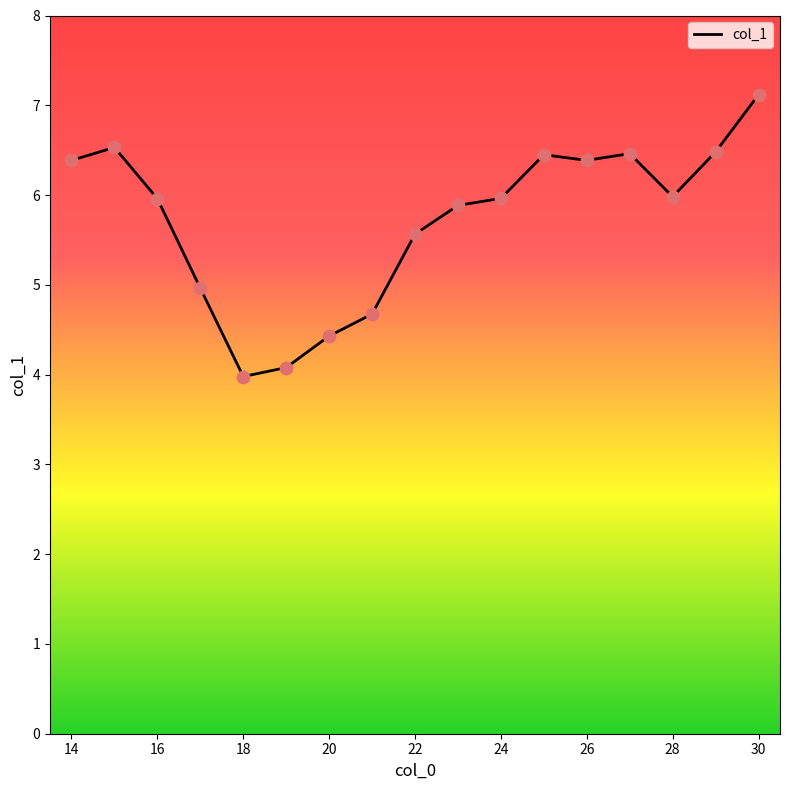

What is the difference between the maximum and minimum values?

3.1